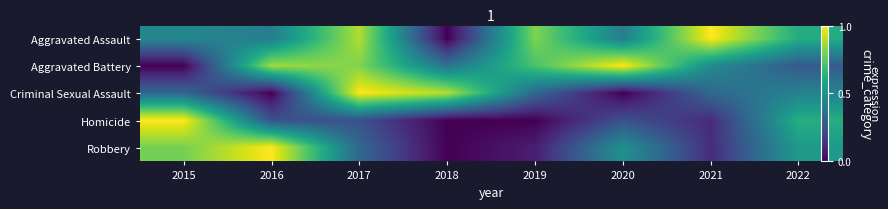

What is the difference between the maximum and minimum values in the Aggravated Assault series?

1.0